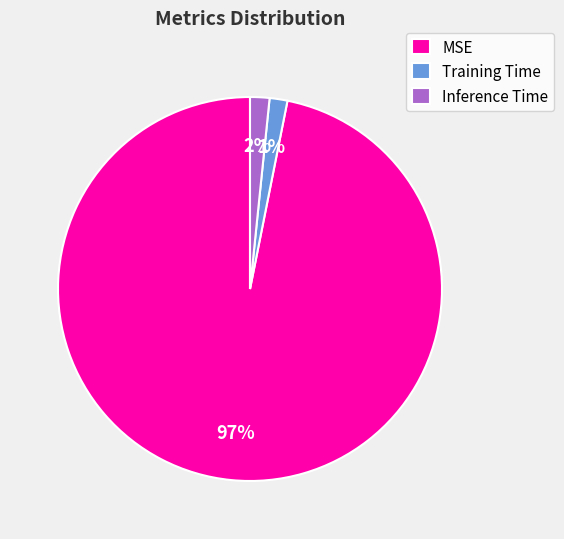

Is it true that Inference Time is 2% of the pie?

True